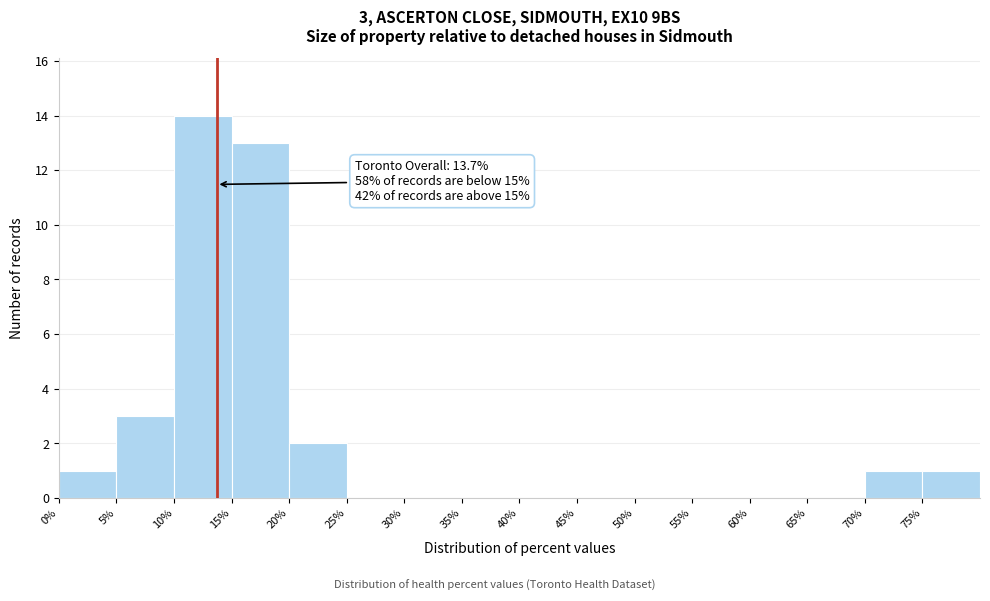

Over which range of the x-axis is the bar tallest?

10 to 15